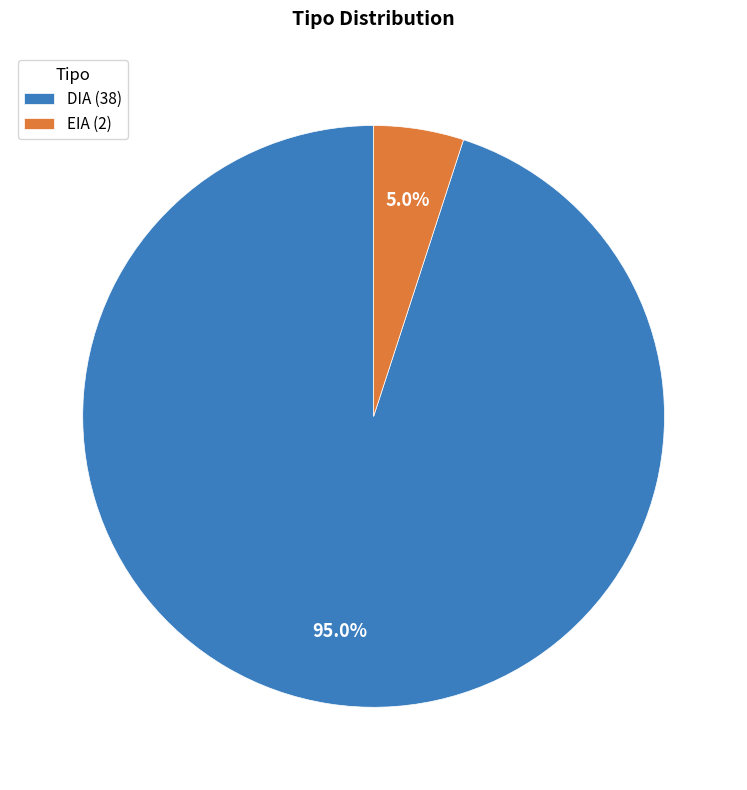

Which category has the biggest portion of the pie?

DIA